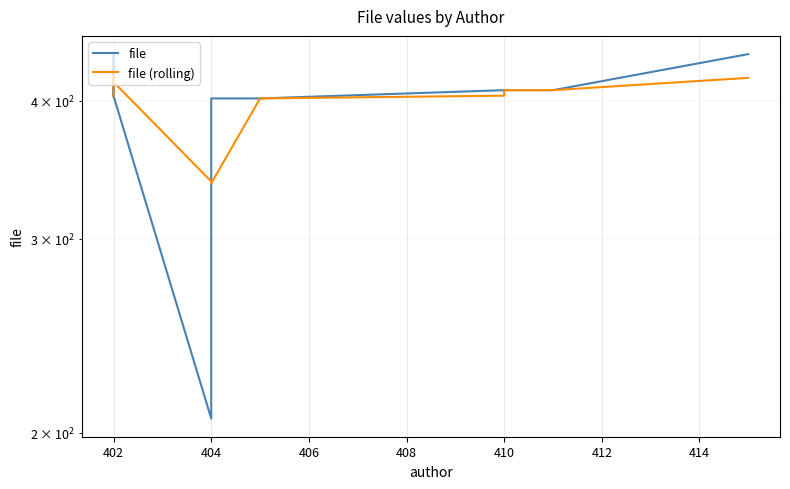

How many interior local peaks does the file series have?

1